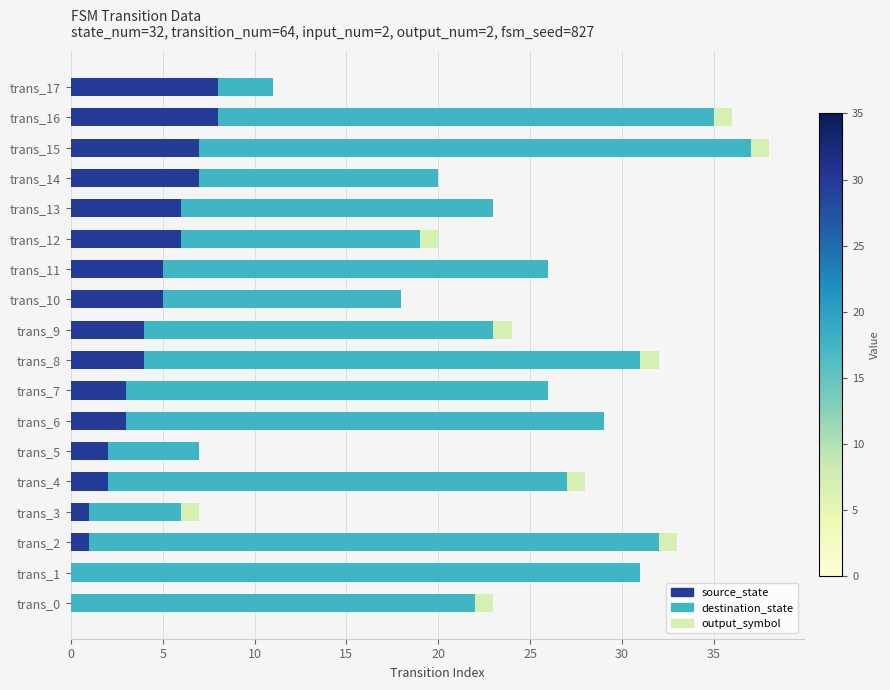

Is it true that source_state equals 3 at trans_7?

True